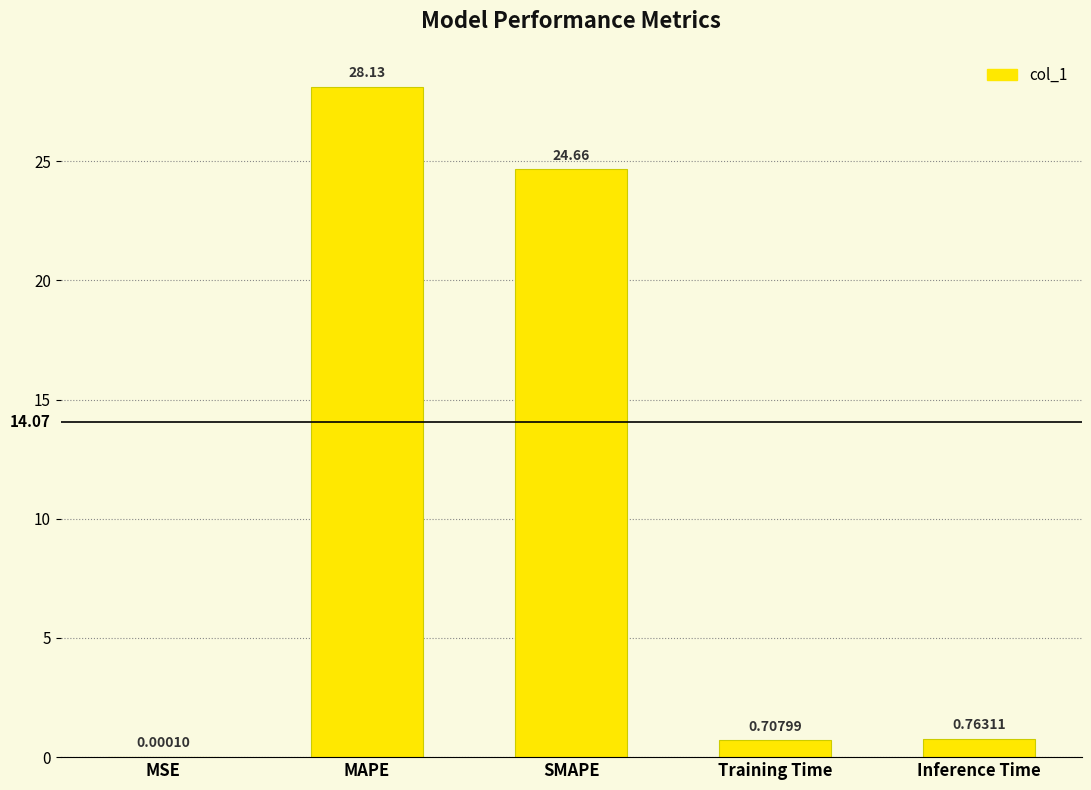

What is the sum of the values at MSE and MAPE?

28.1